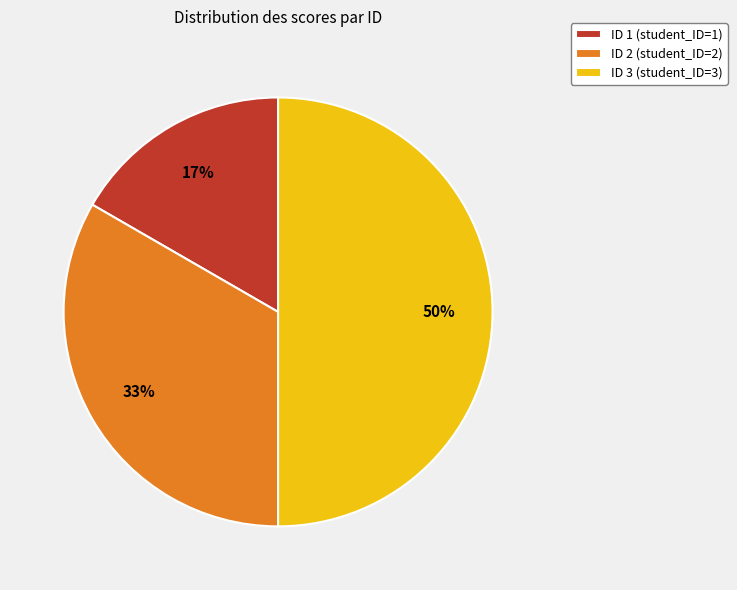

Count the number of slices in the pie.

3